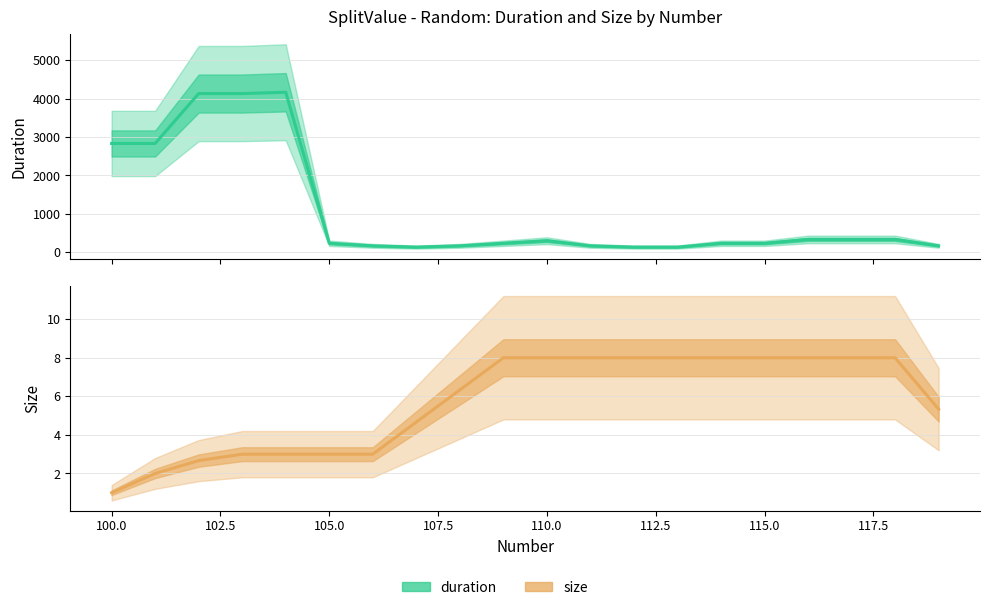

How many categories are shown in the chart?

20